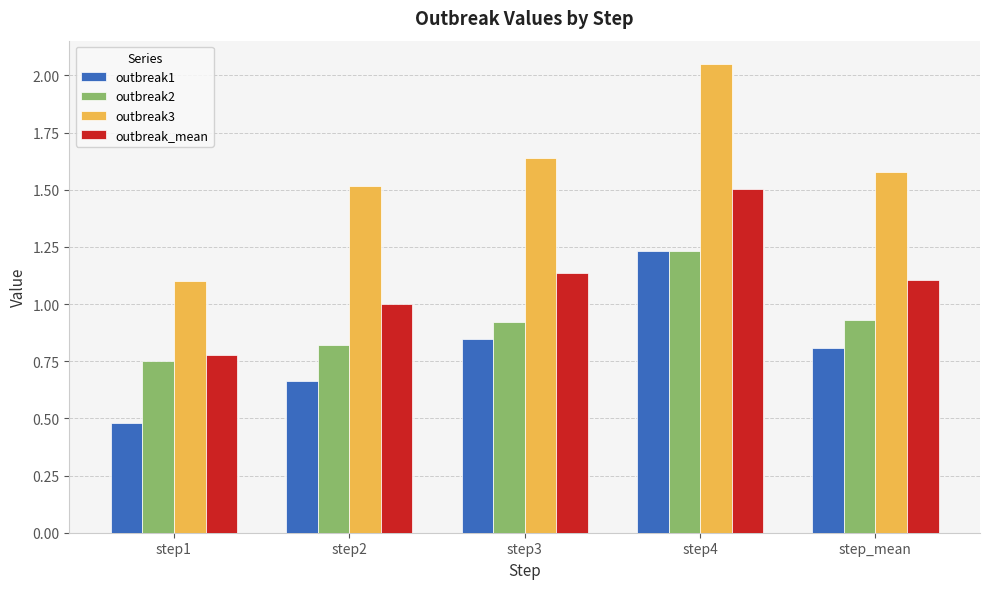

What is the sum of all outbreak_mean values?

5.5